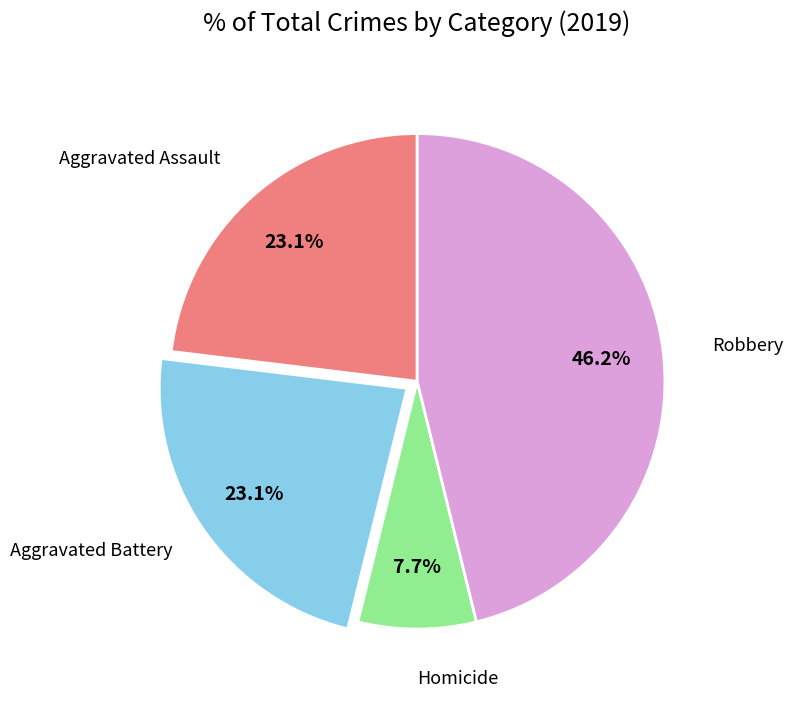

Does any single category account for the majority?

No